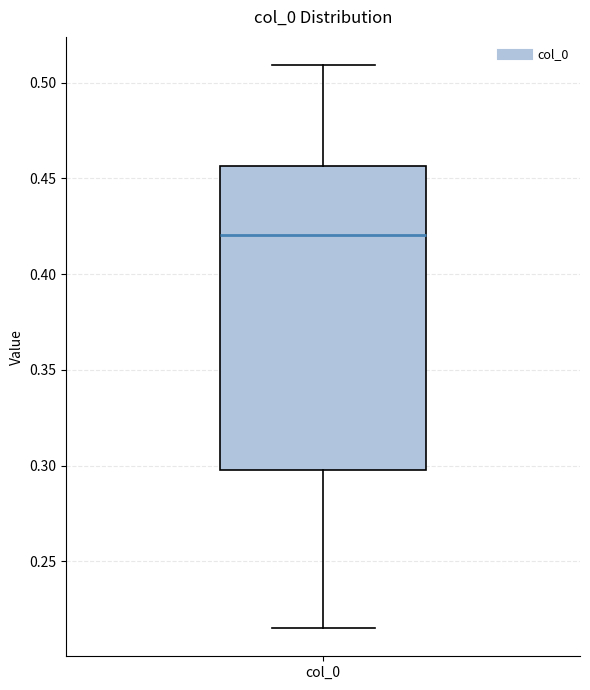

Transcribe this box plot: give where the median line is, the range the box spans, and where the two whiskers end, as read against the y-axis. The values are not printed on the chart, so give them approximately, as read against the axis.

median 0.420, box 0.300 to 0.455, whiskers 0.215 to 0.510